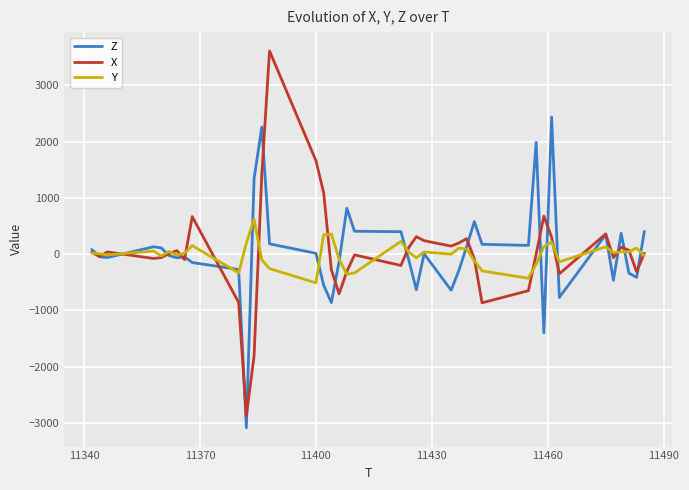

What is the greatest value displayed?

3612